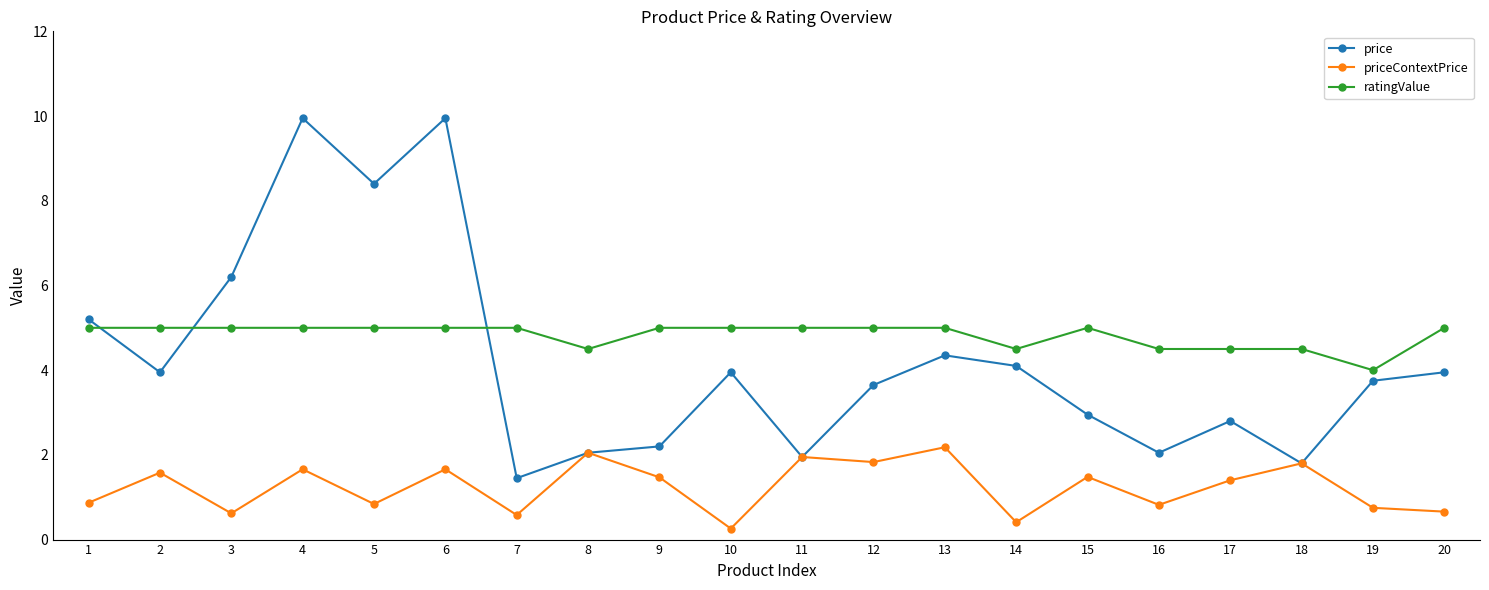

Which series has the widest spread of values?

price